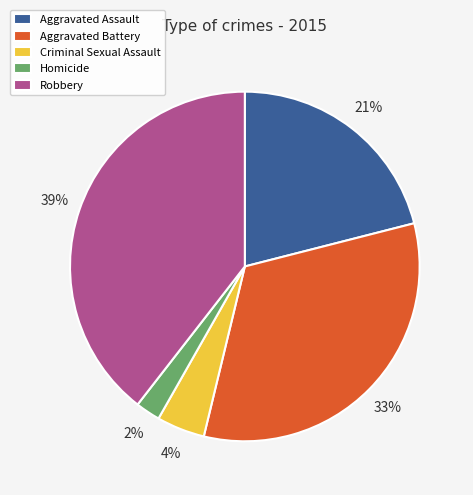

Rank the categories by value from highest to lowest.

Robbery, Aggravated Battery, Aggravated Assault, Criminal Sexual Assault, Homicide